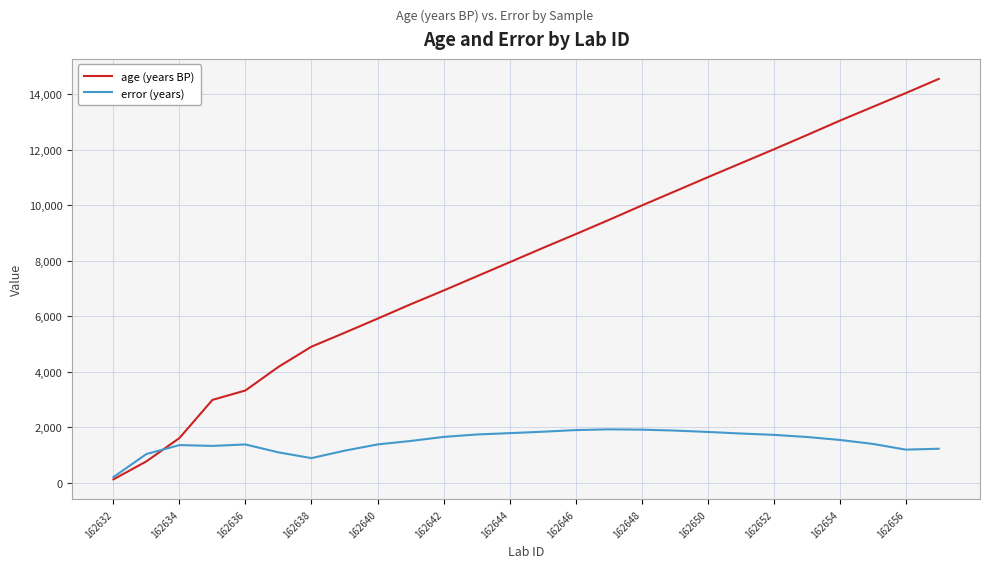

Which series has the largest total across all categories?

age (years BP)